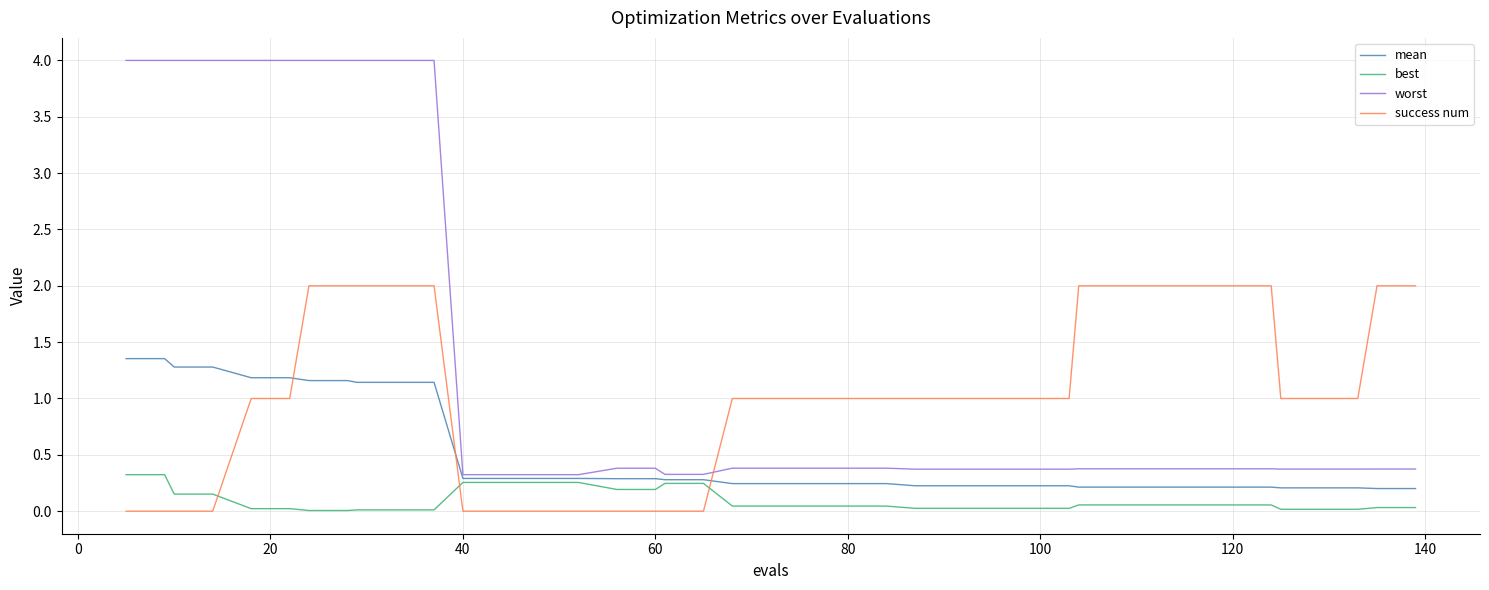

List the series in order of their peak value, highest first.

worst, success num, mean, best